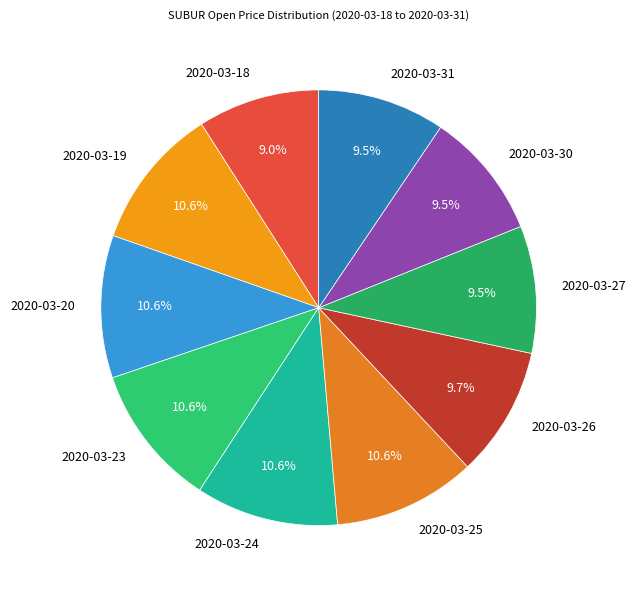

Is there any slice that represents more than half of the pie?

No